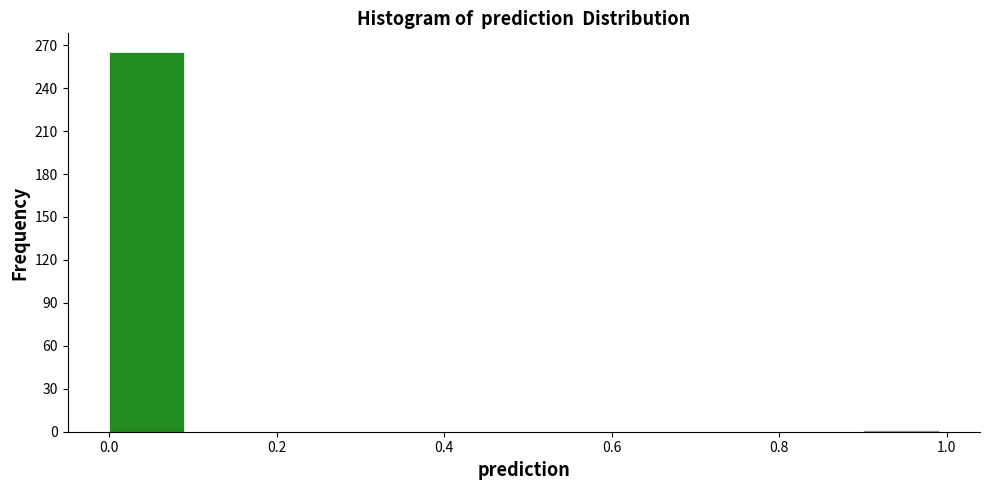

How tall is the bar that spans 0.0 to 0.1 on the x-axis? The values are not printed on the chart, so give them approximately, as read against the axis.

265